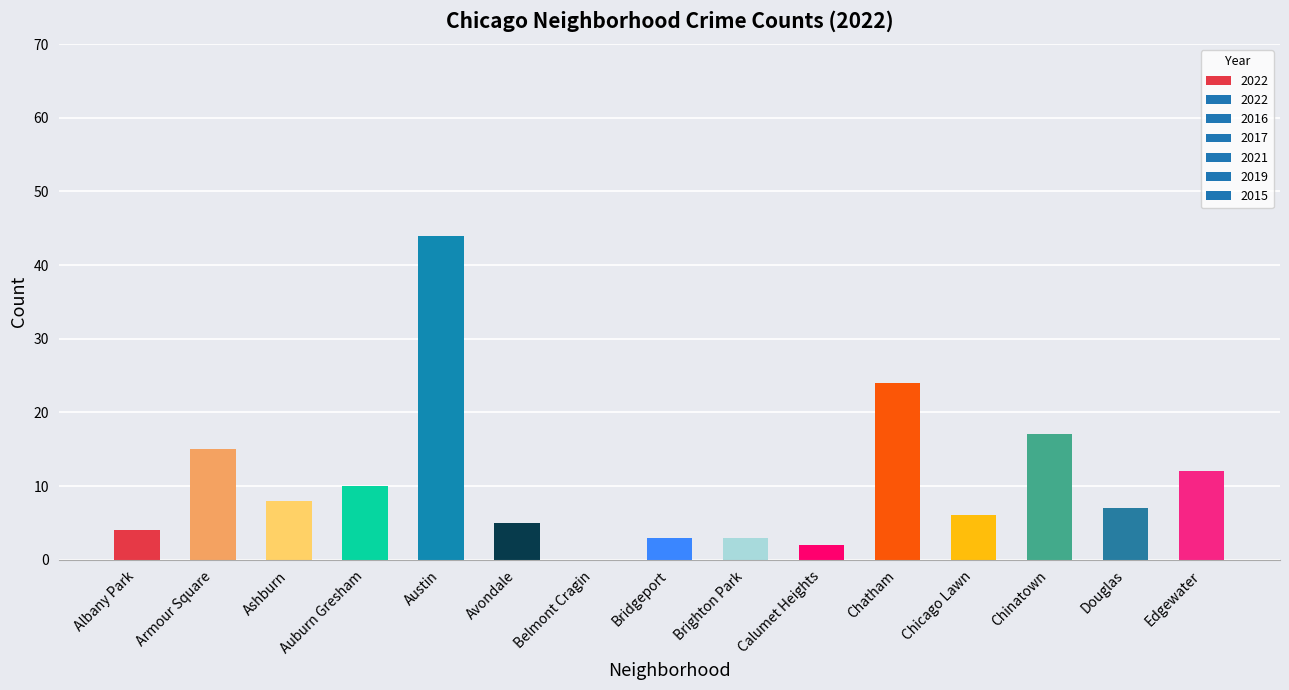

What is the maximum value shown in the chart?

44